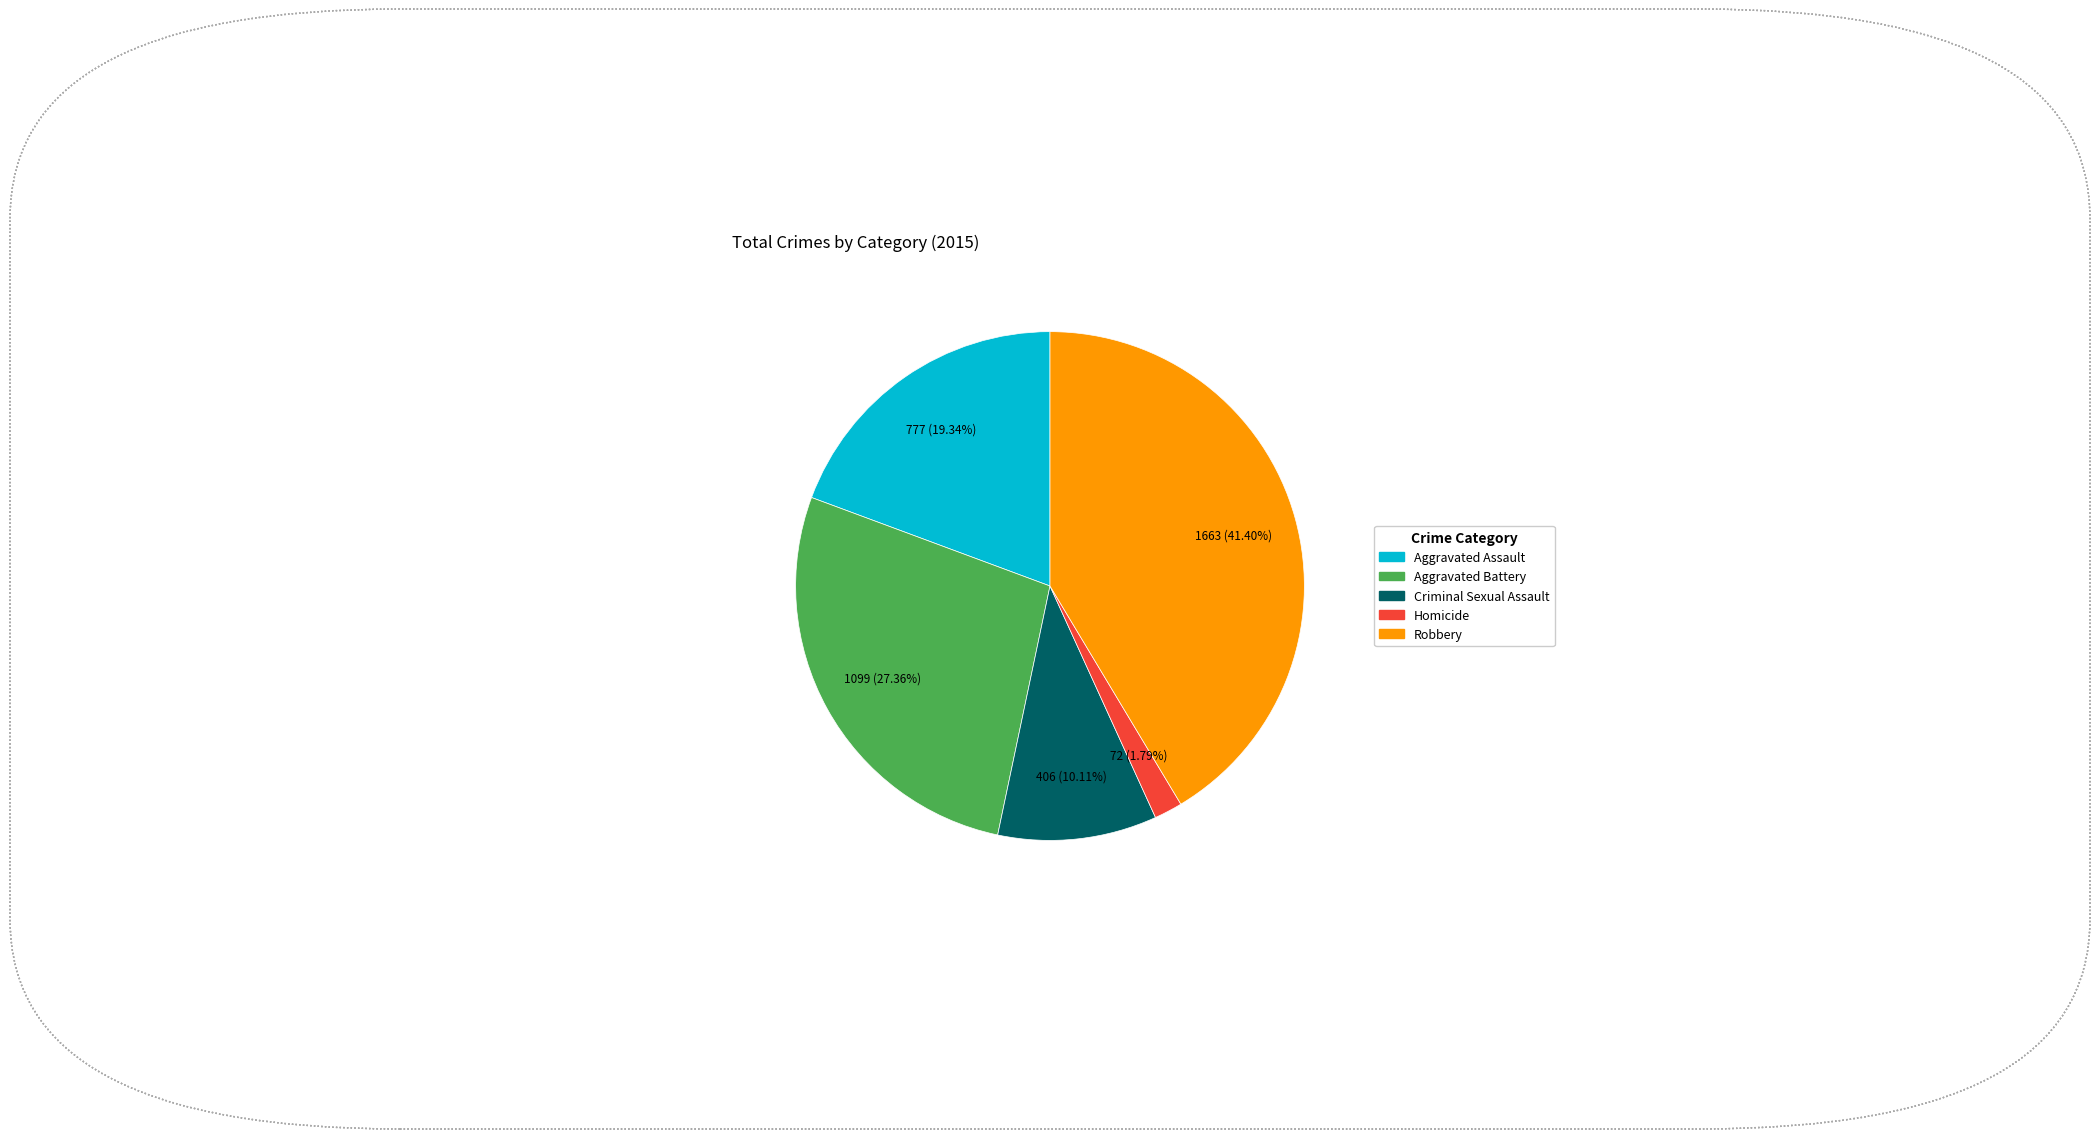

What is the ratio of the value at Criminal Sexual Assault to the value at Homicide?

5.6